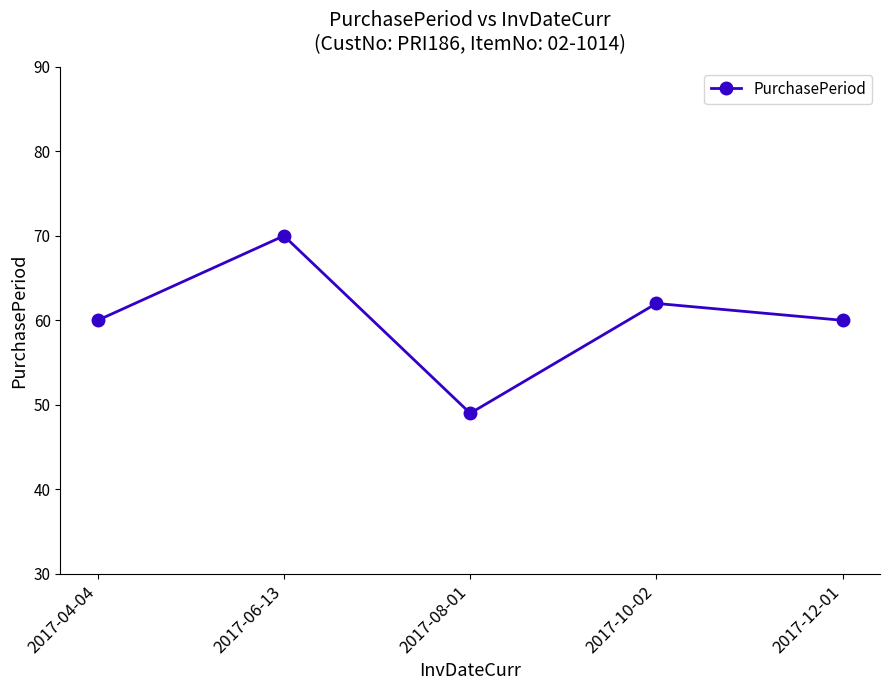

Reading left to right, transcribe all the data shown in this chart.

2017-04-04=60	2017-06-13=70	2017-08-01=49	2017-10-02=62	2017-12-01=60